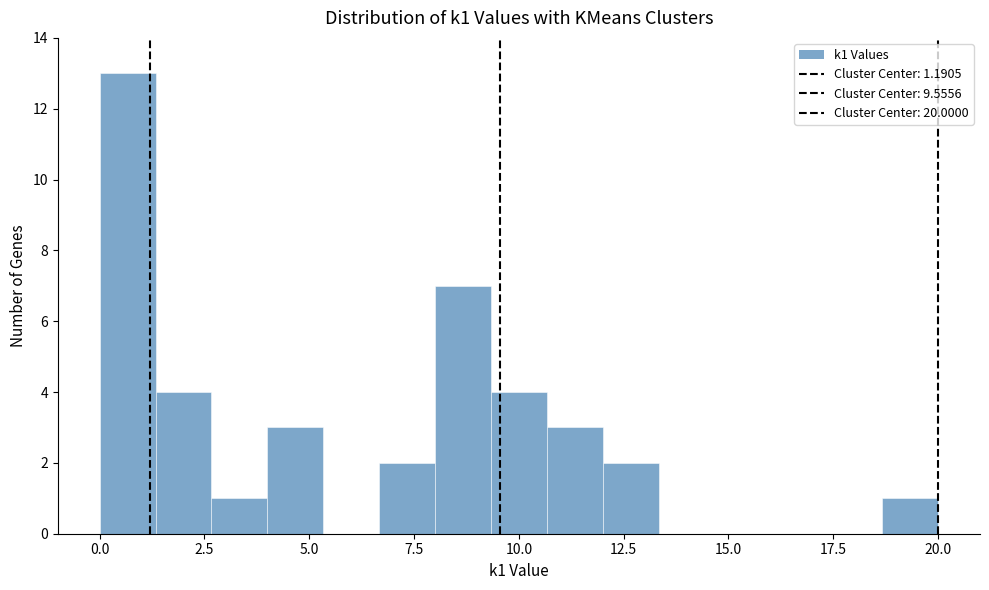

Around what value on the x-axis is the tallest bar? Give the approximate position of its centre, as read against the axis.

0.5